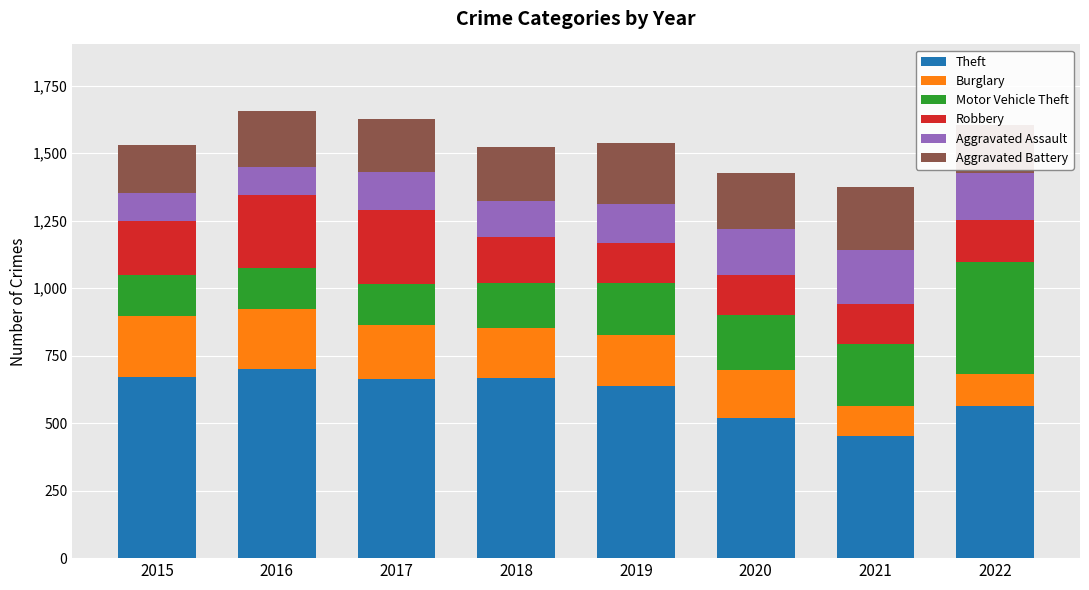

What is the maximum value for Theft?

699